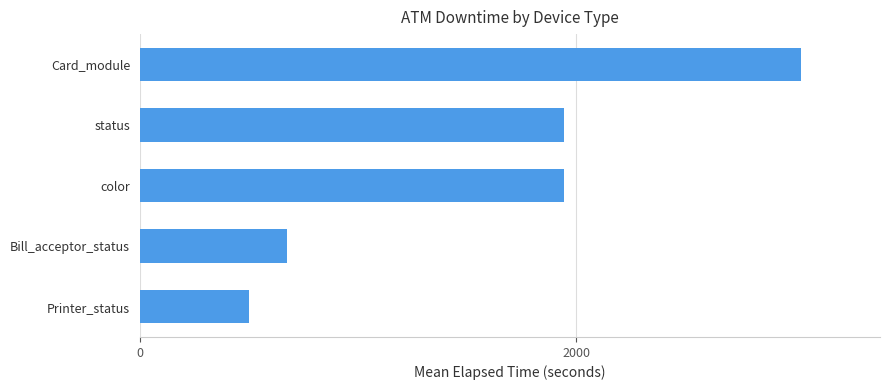

Between color and Printer_status, which is larger?

color